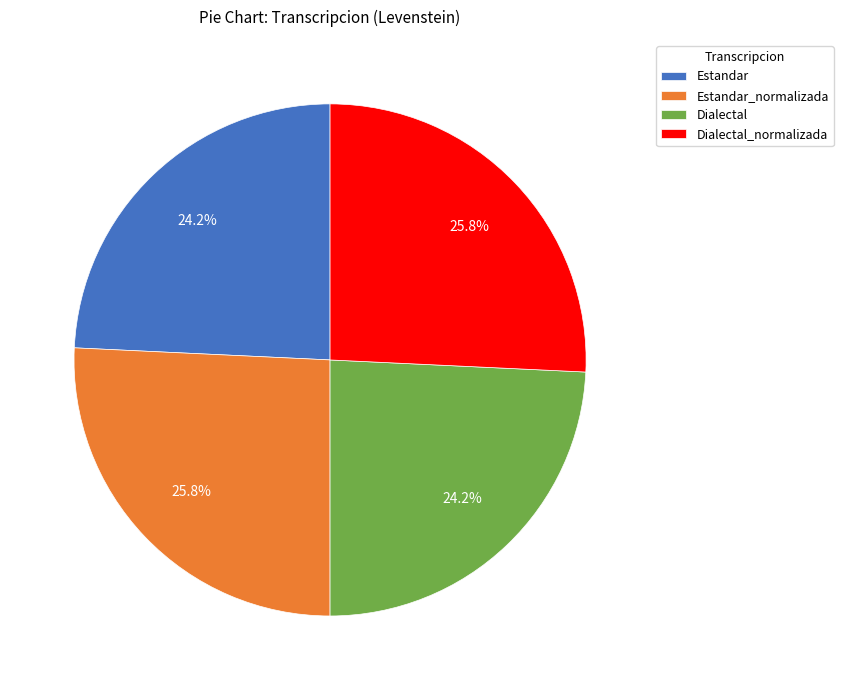

Is it true that Dialectal is 37% of the pie?

False